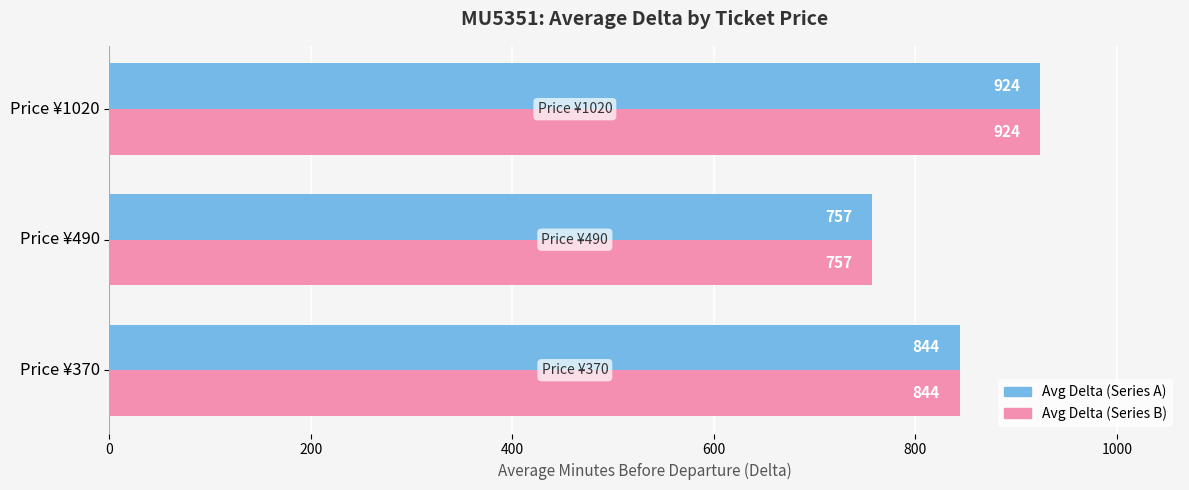

What is the minimum value shown in the chart?

757